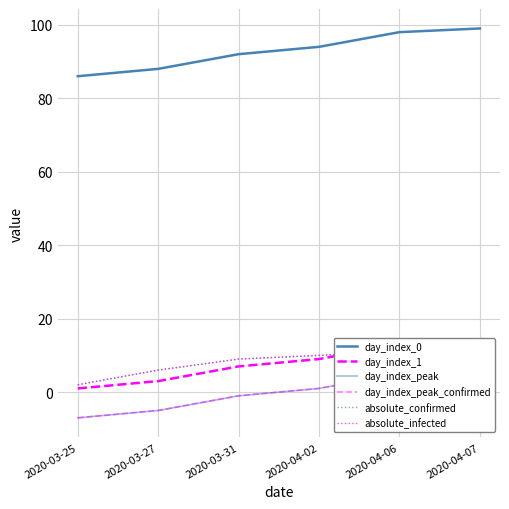

Where is day_index_peak nearest to the value 0?

2020-03-31